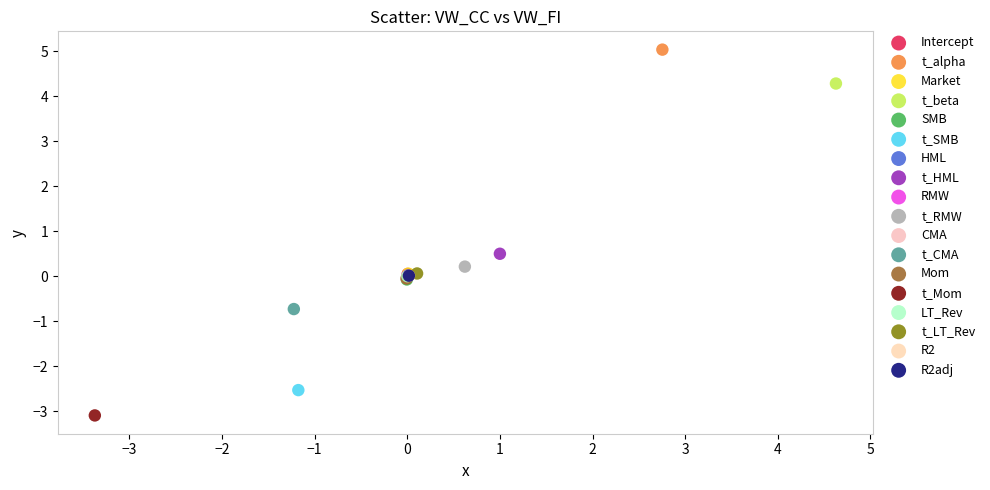

What are all the series names shown in the legend?

Intercept, t_alpha, Market, t_beta, SMB, t_SMB, HML, t_HML, RMW, t_RMW, CMA, t_CMA, Mom, t_Mom, LT_Rev, t_LT_Rev, R2, R2adj